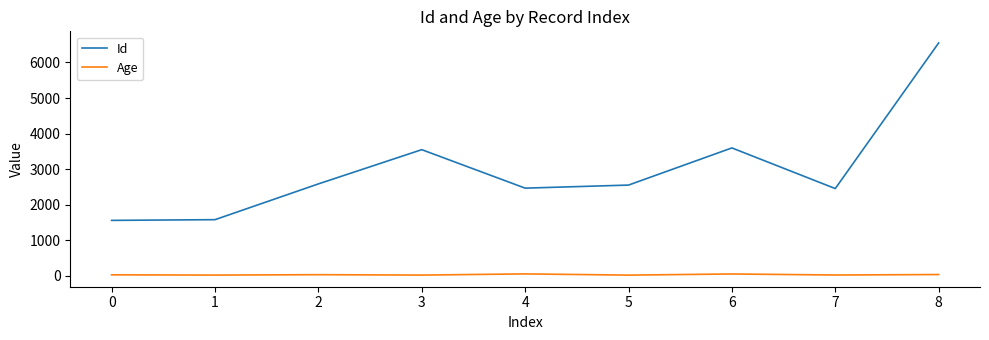

At which category is the sum across all series the highest?

8